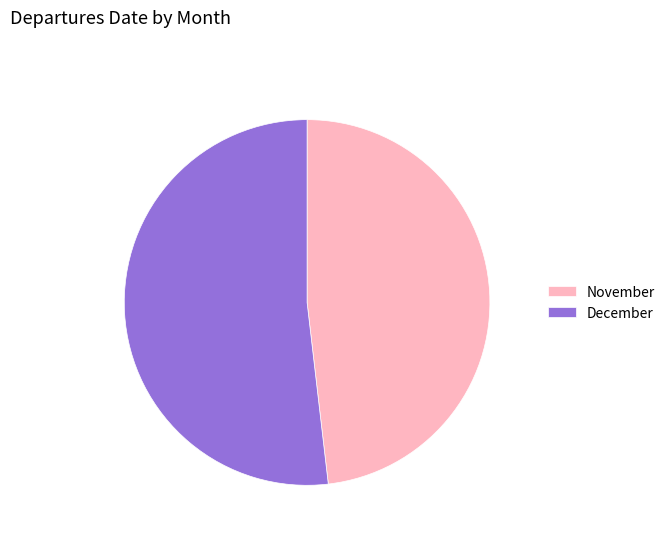

Rank the categories by value from highest to lowest.

December, November